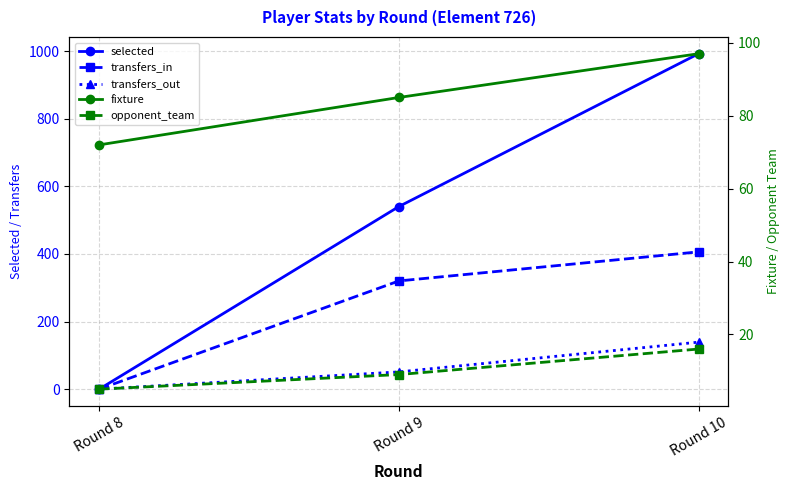

What is the difference between the selected values at Round 9 and Round 10?

452